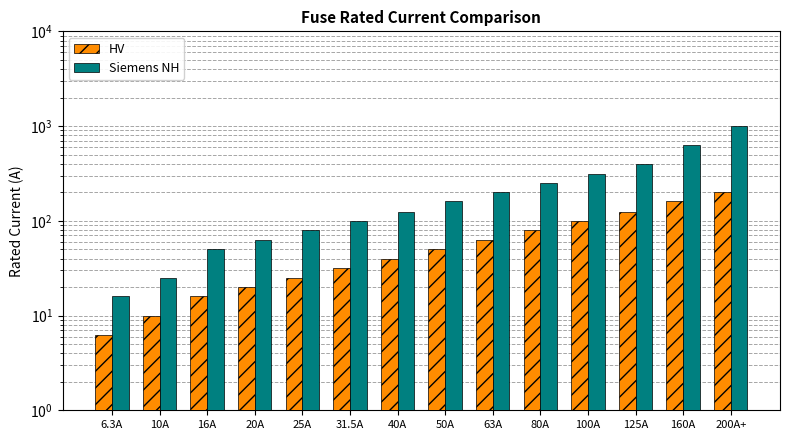

Reading left to right, list all the values displayed in this chart.

HV: 6.3	10.0	16.0	20.0	25.0	31.5	40.0	50.0	63.0	80.0	100.0	125.0	160.0	200.0
Siemens NH: 16.0	25.0	50.0	63.0	80.0	100.0	125.0	160.0	200.0	250.0	315.0	400.0	630.0	1000.0